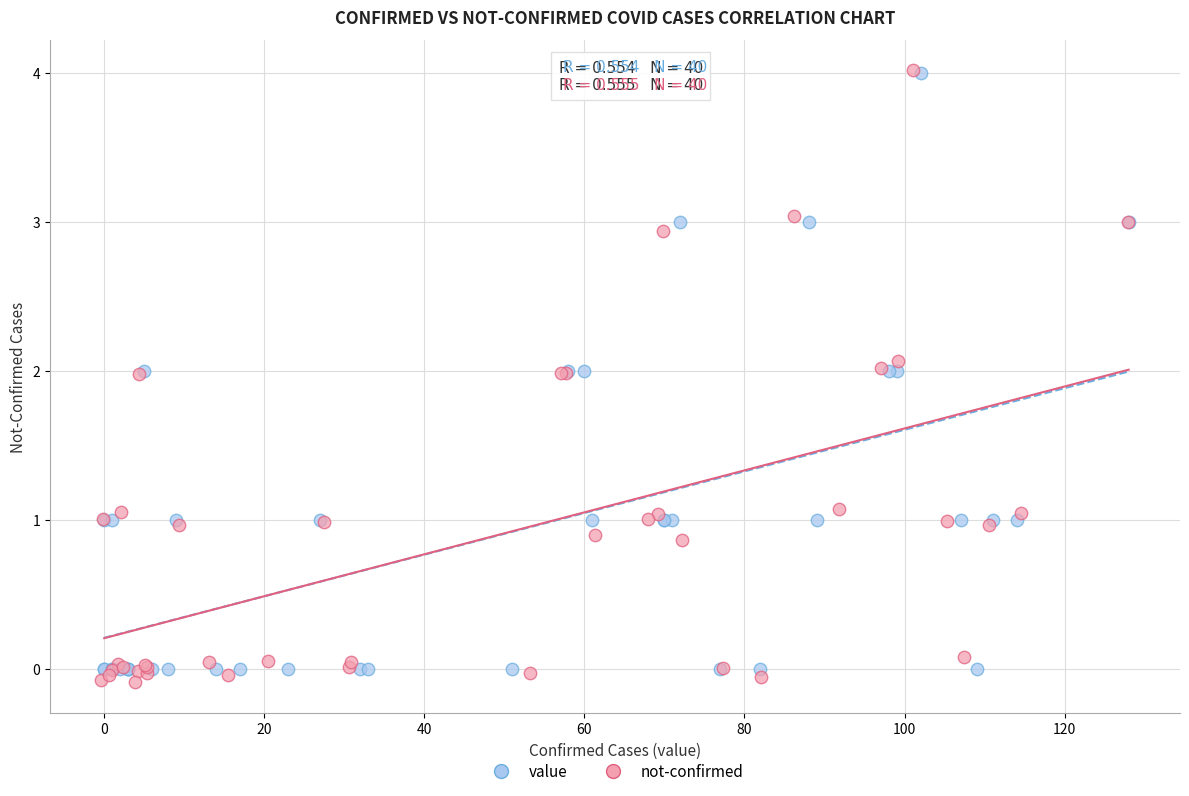

Which series has the widest spread of Y values?

not-confirmed